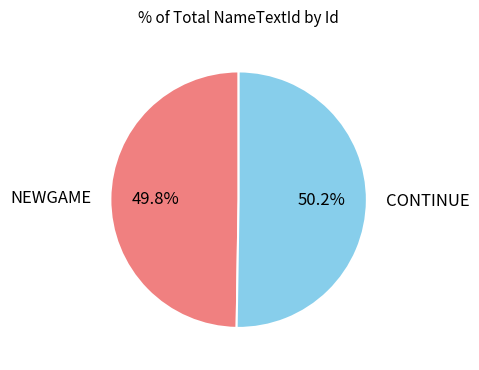

Does any single category account for the majority?

Yes